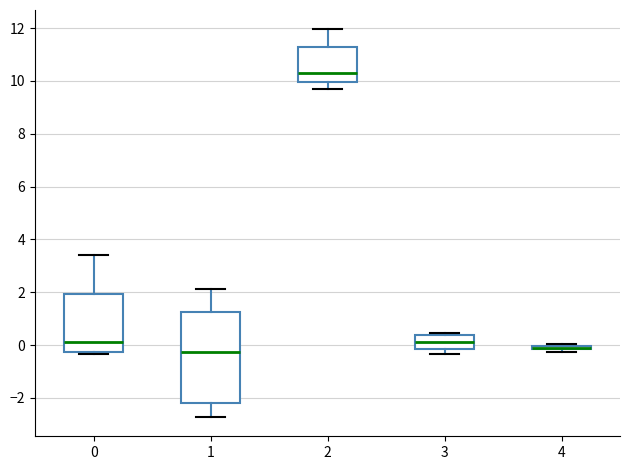

Comparing the boxes themselves (not the whiskers), which one is the tallest?

1